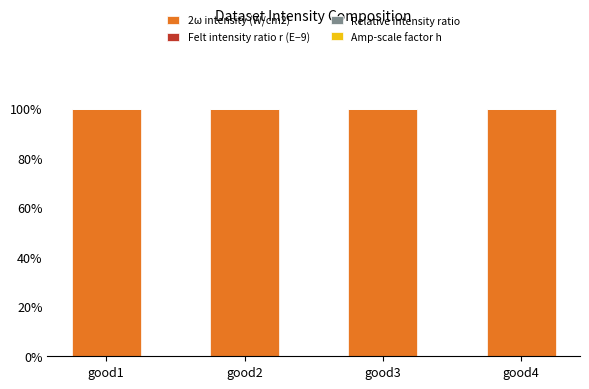

The value of 2ω intensity (W/cm2) at good3 is 100.0. True or false?

True